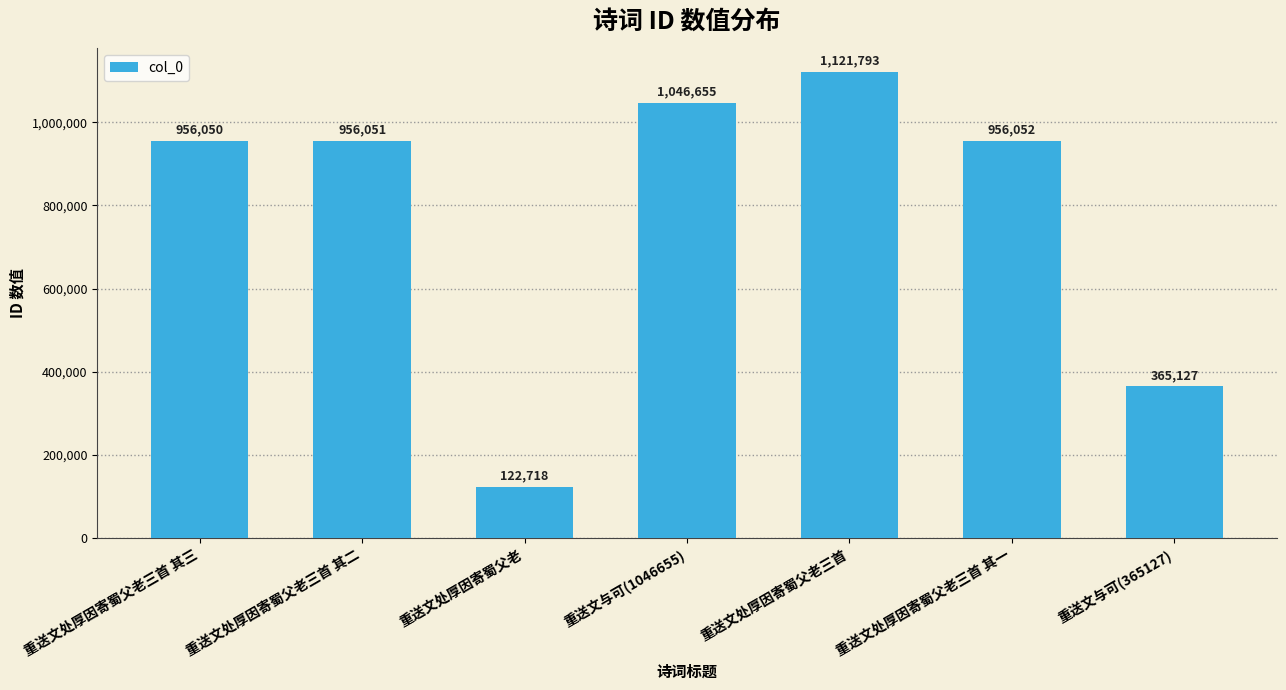

What is the sum of the values at 重送文与可(1046655) and 重送文处厚因寄蜀父老三首 其二?

2002706